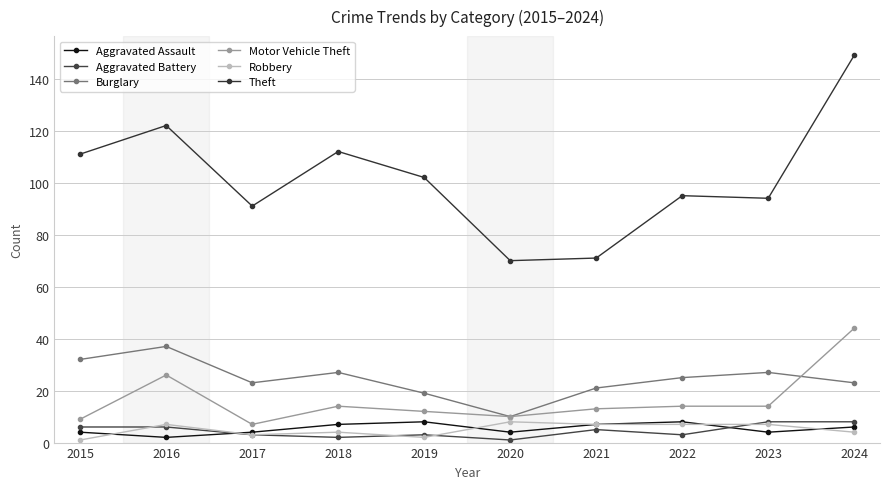

Count the number of categories in the chart.

10